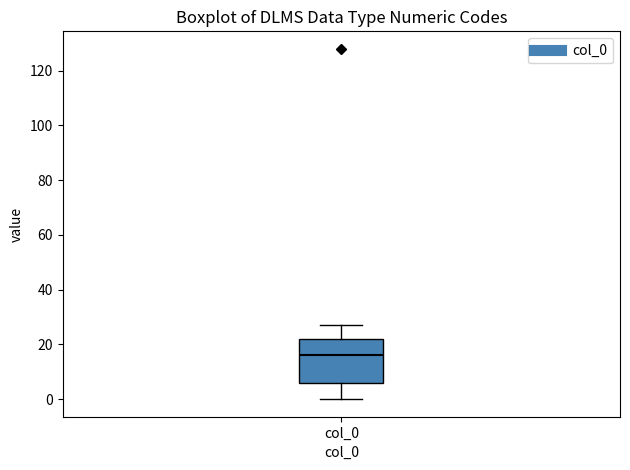

Transcribe this box plot: give where the median line is, the range the box spans, and where the two whiskers end, as read against the y-axis. The values are not printed on the chart, so give them approximately, as read against the axis.

median 16, box 6 to 22, whiskers 0 to 28